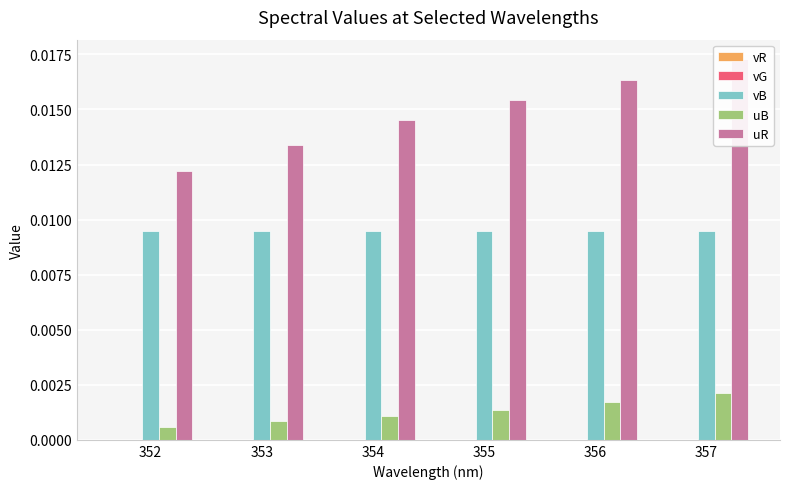

Which series has the widest spread of values?

uR